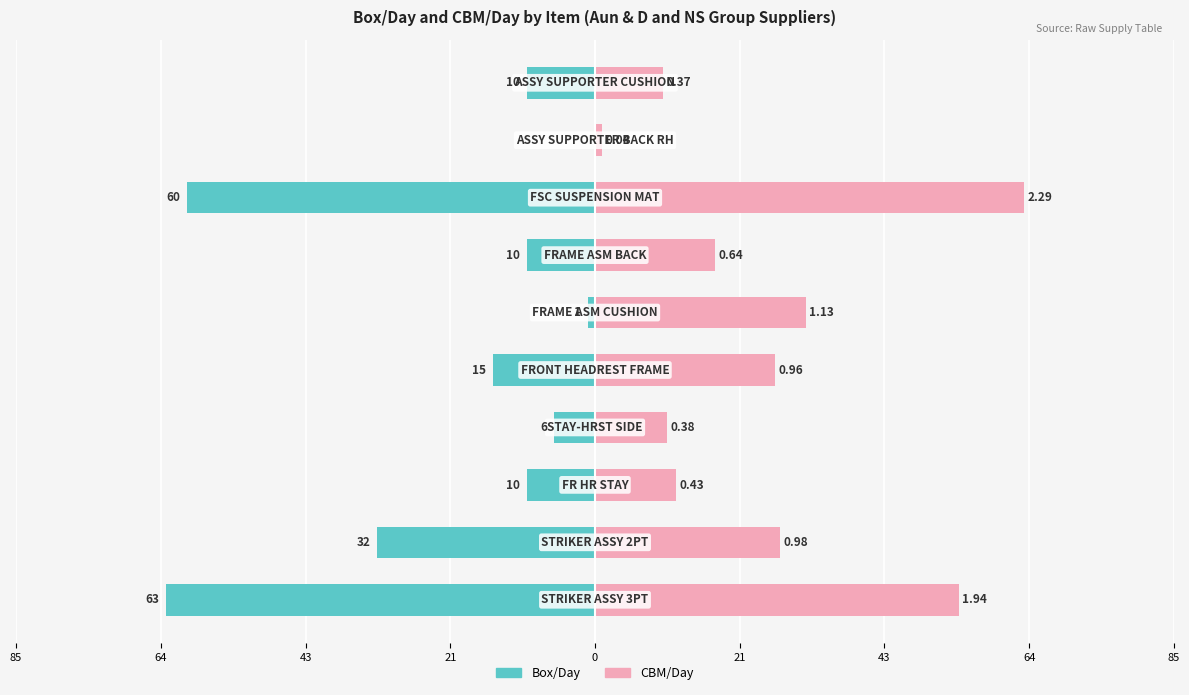

What is the total value across all series at 0?

11.5